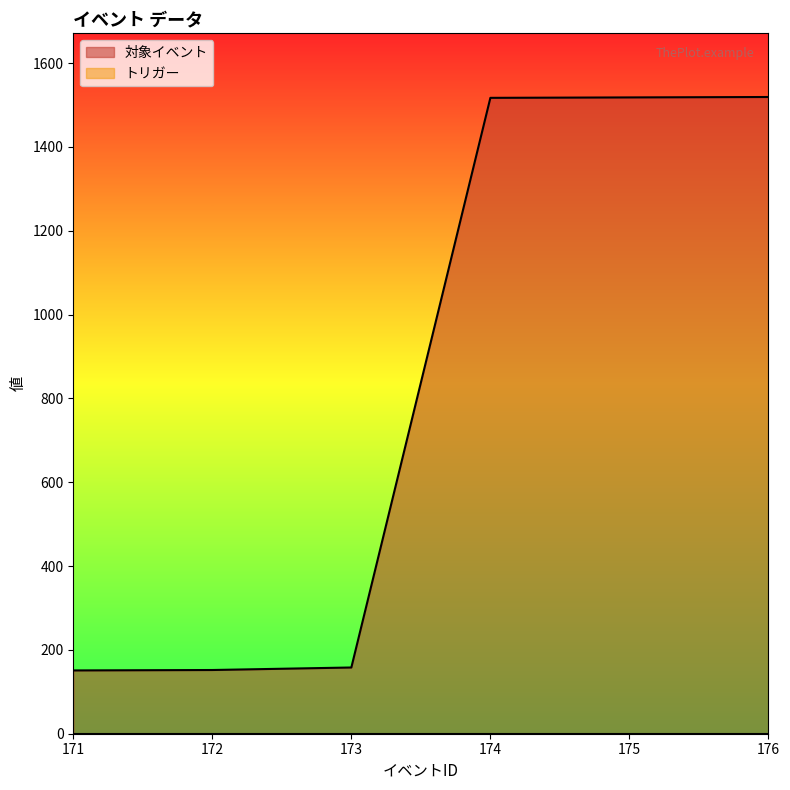

The chart shows a value of 158 at 173. True or false?

True